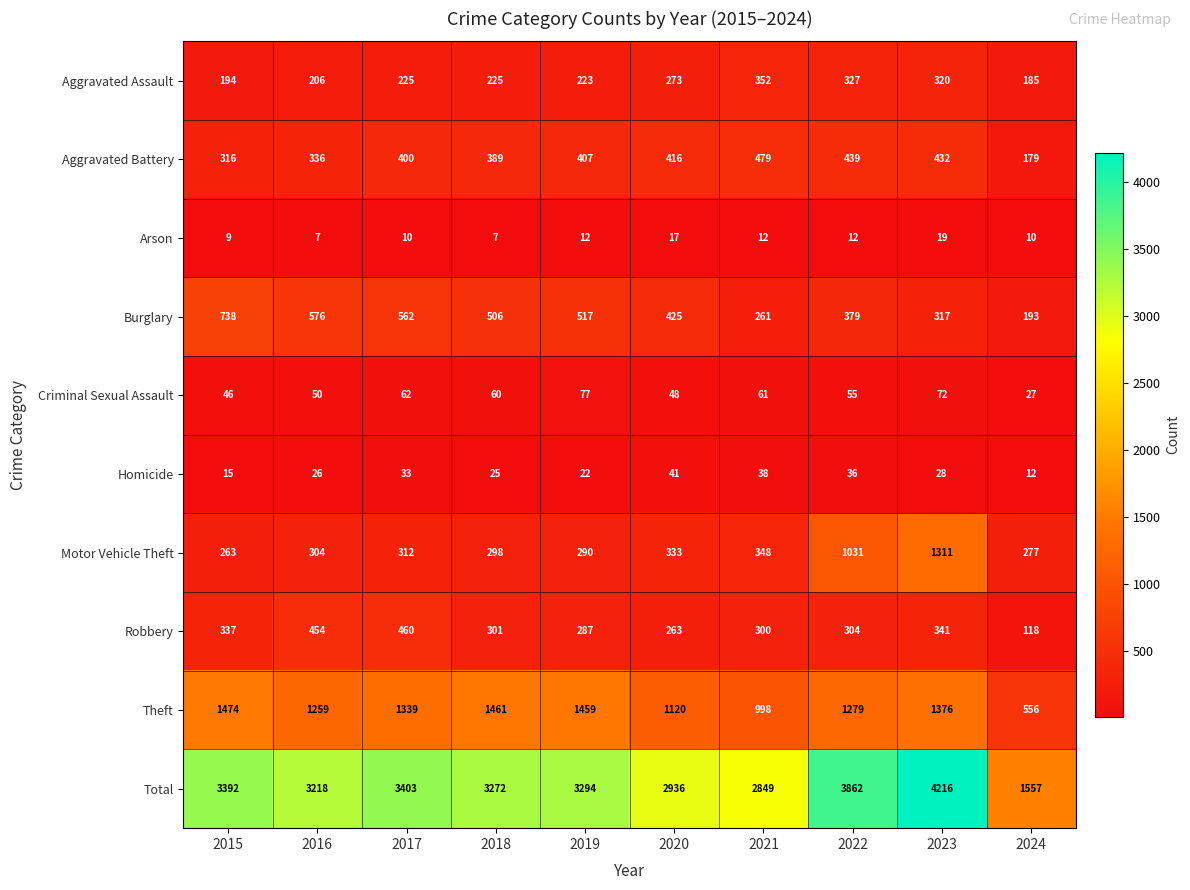

At which category is the sum across all series the highest?

2023